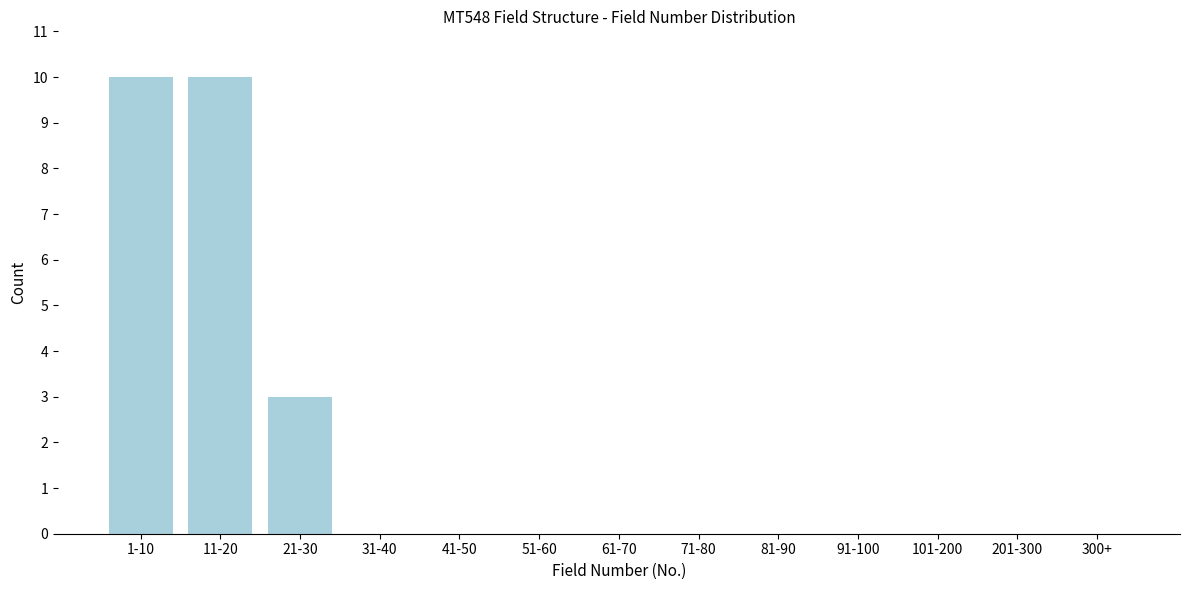

Reading right to left, extract all data points from this chart.

300+=0	201-300=0	101-200=0	91-100=0	81-90=0	71-80=0	61-70=0	51-60=0	41-50=0	31-40=0	21-30=3	11-20=10	1-10=10